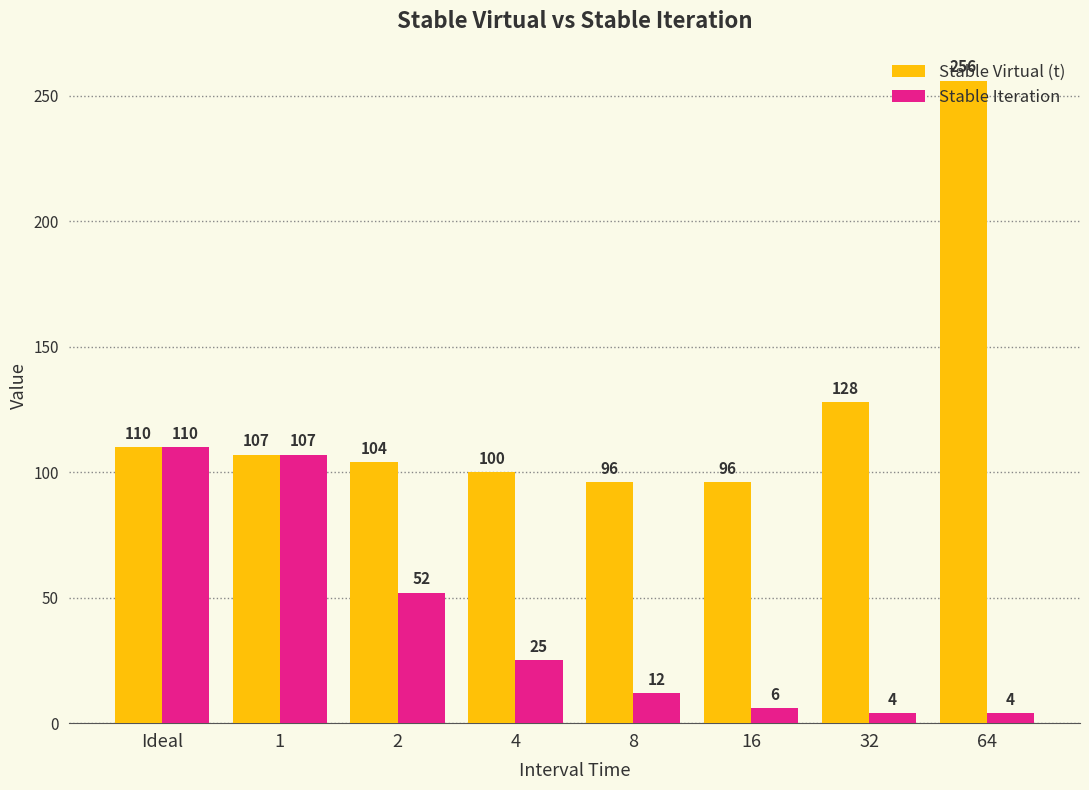

What is the difference between the Stable Iteration values at 2 and Ideal?

58